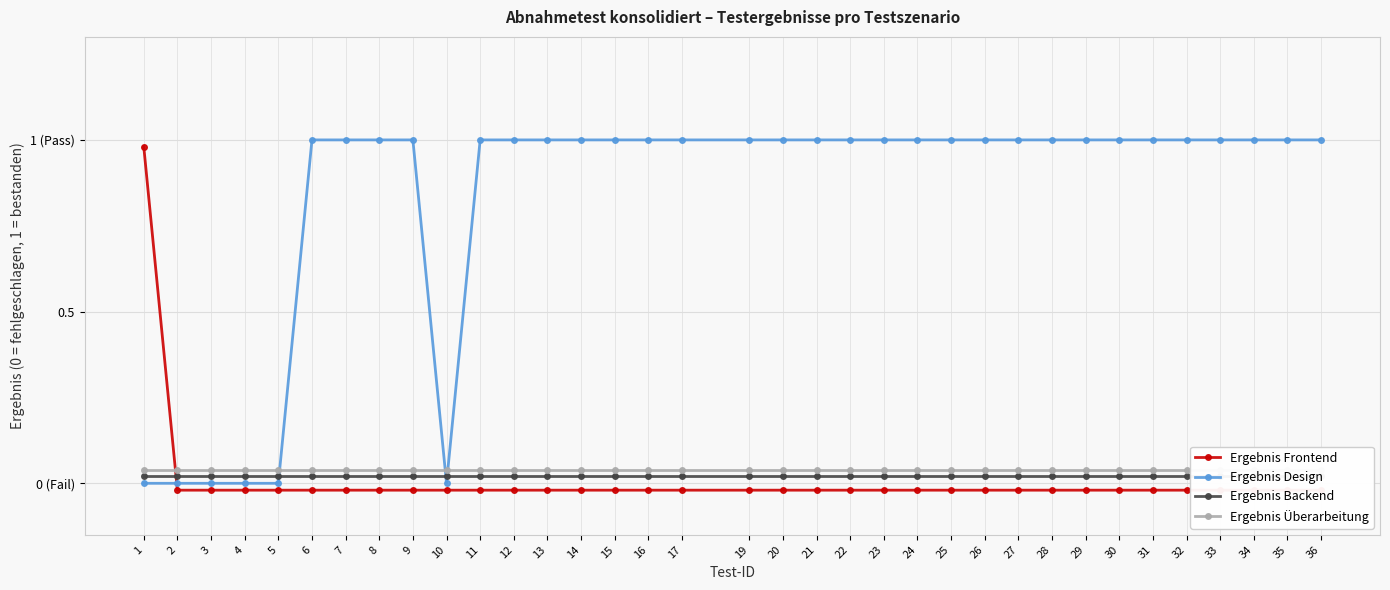

At which label is Ergebnis Design closest to 0?

1